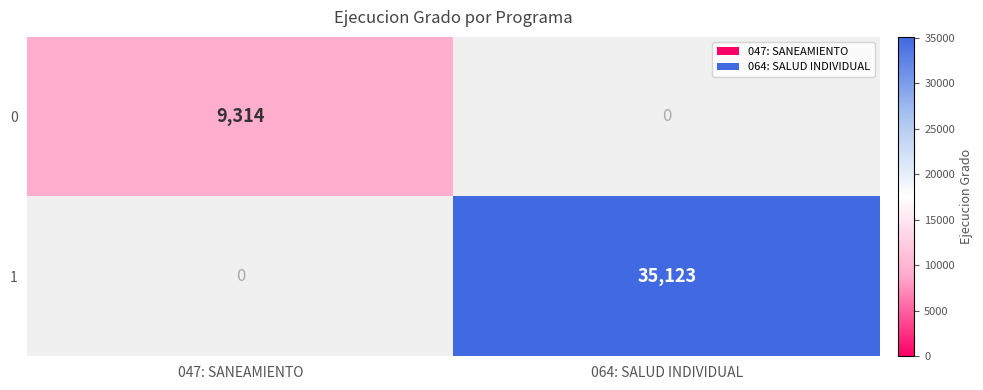

True or false: 1 has a value of 35123 at 064: SALUD INDIVIDUAL.

True